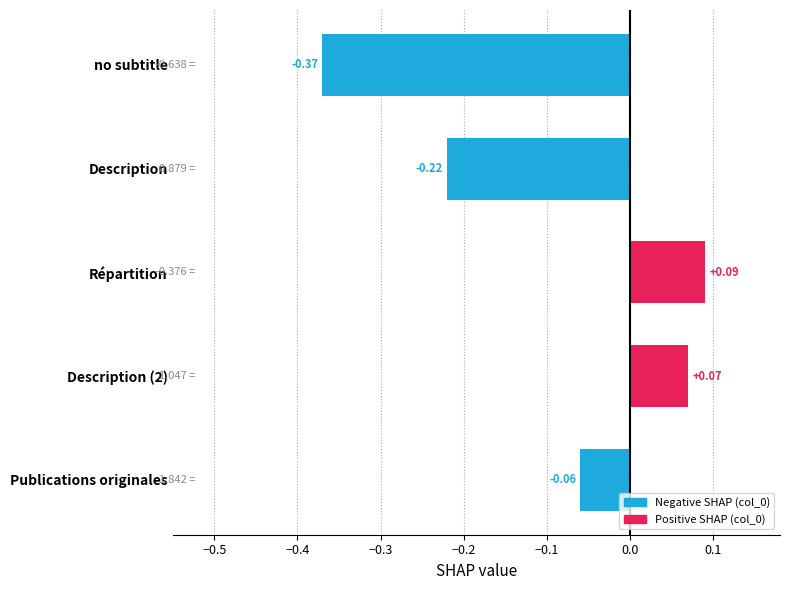

What is the change in value from Description (2) to Description?

-0.3